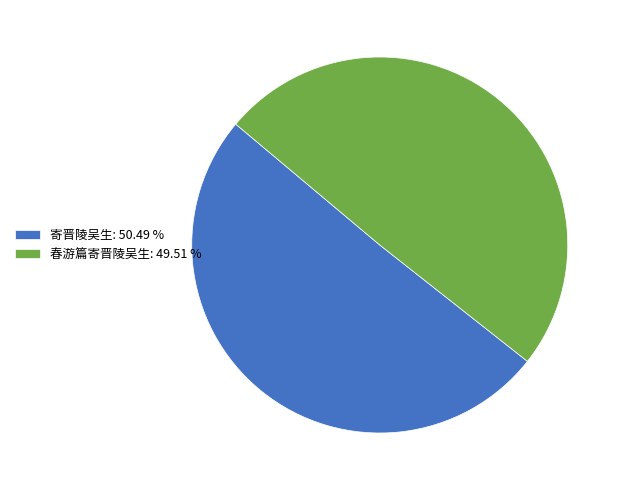

Combined, do 春游篇寄晋陵吴生: 49.51 % and 寄晋陵吴生: 50.49 % account for over 50%?

Yes